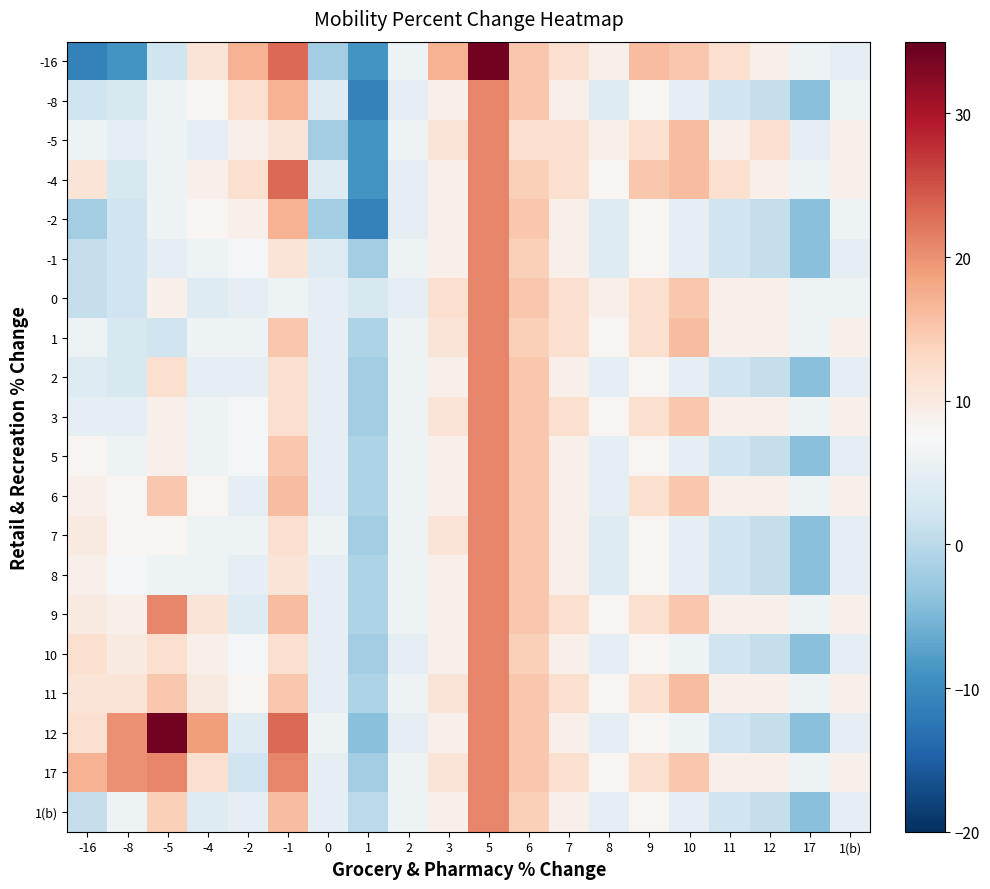

At which category is the sum across all series the highest?

5